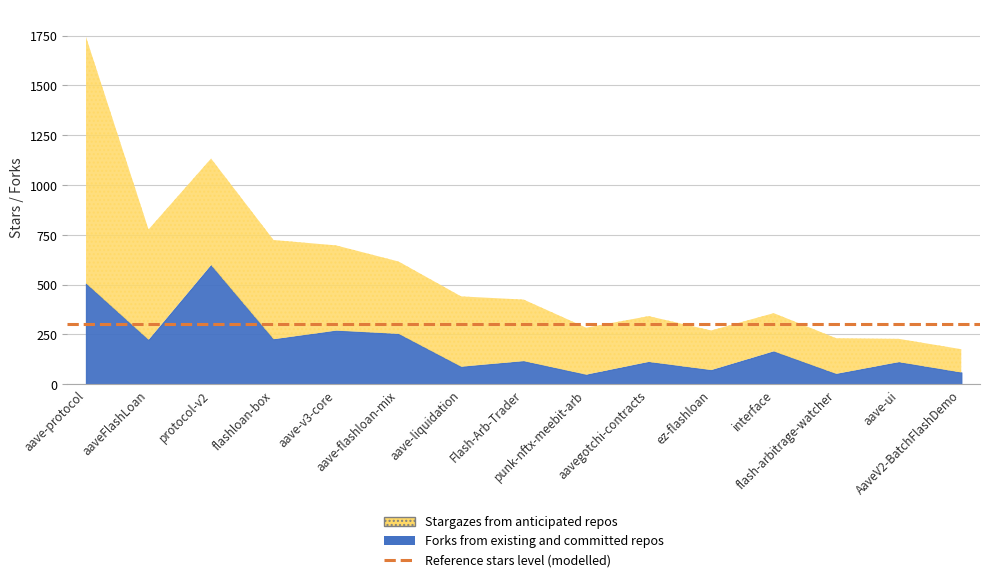

How many categories are shown in the chart?

15